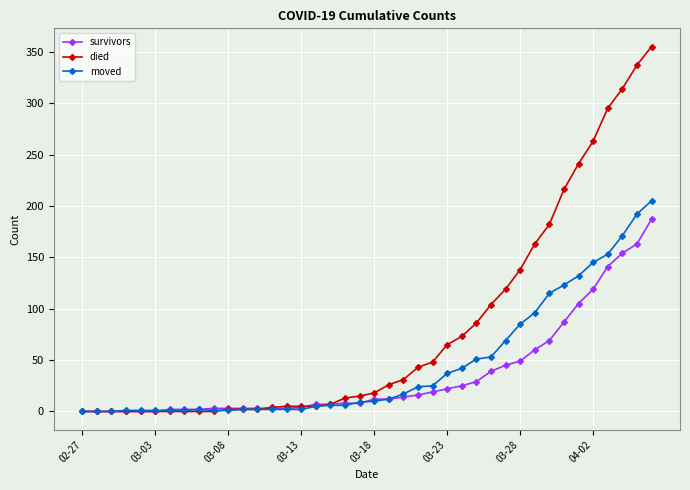

Which series has the largest range (max minus min)?

died